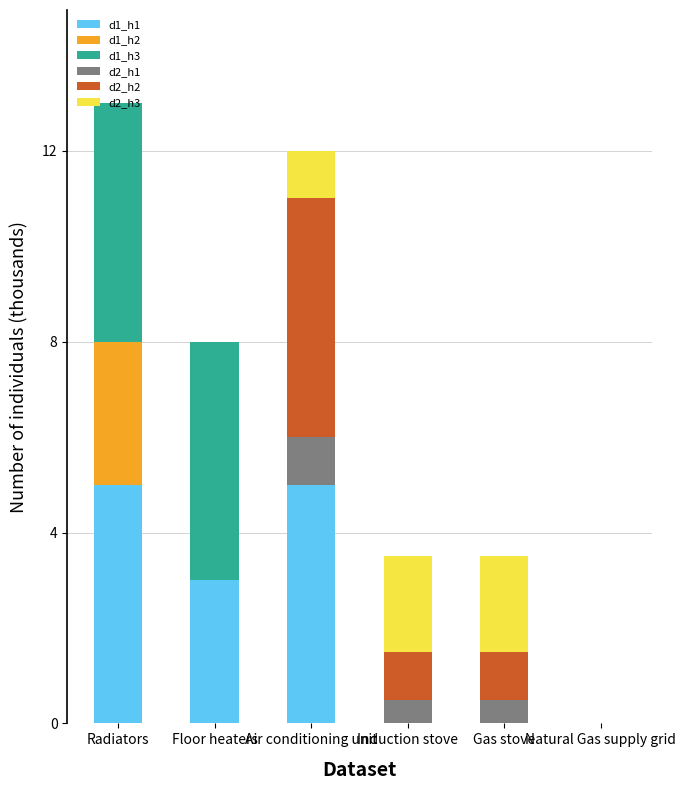

What is the total value across all series at Induction stove?

3.5